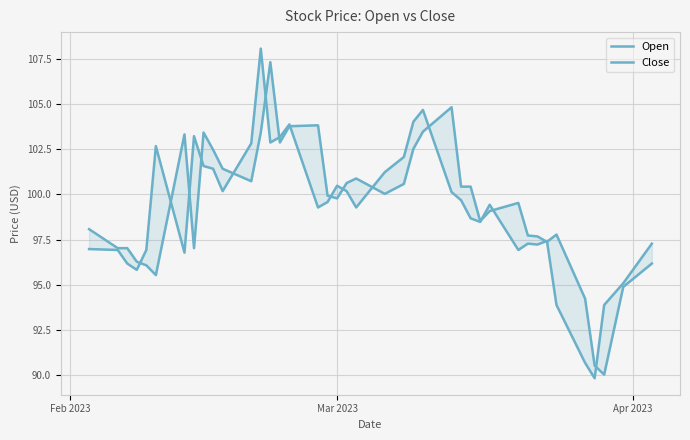

In Open, how many points are higher than both neighbors (excluding endpoints)?

8